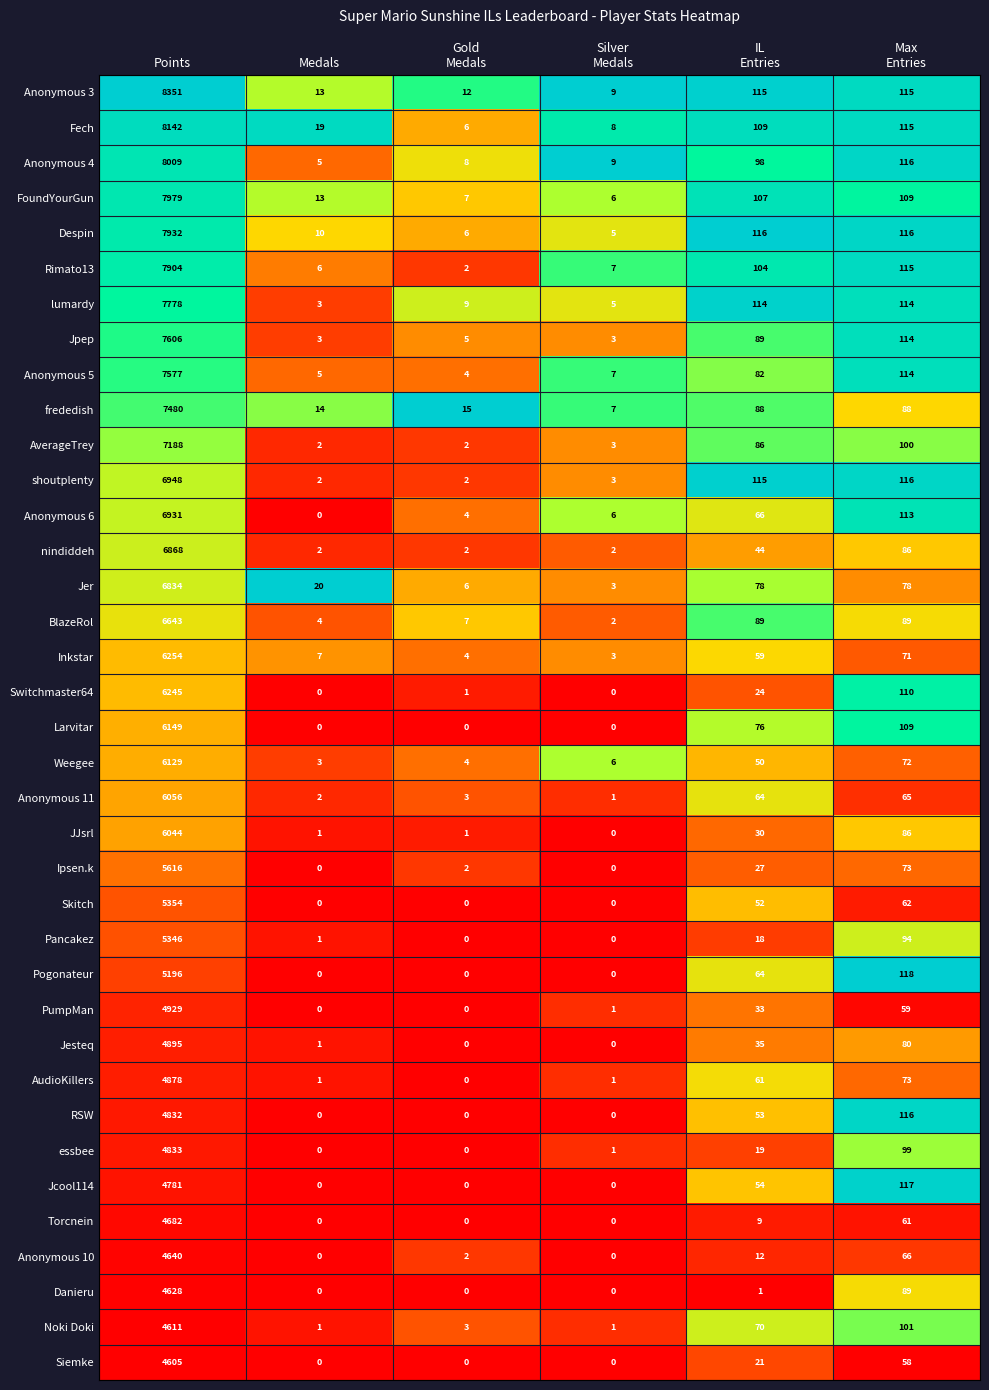

The value of AverageTrey at Medals is 2. True or false?

True